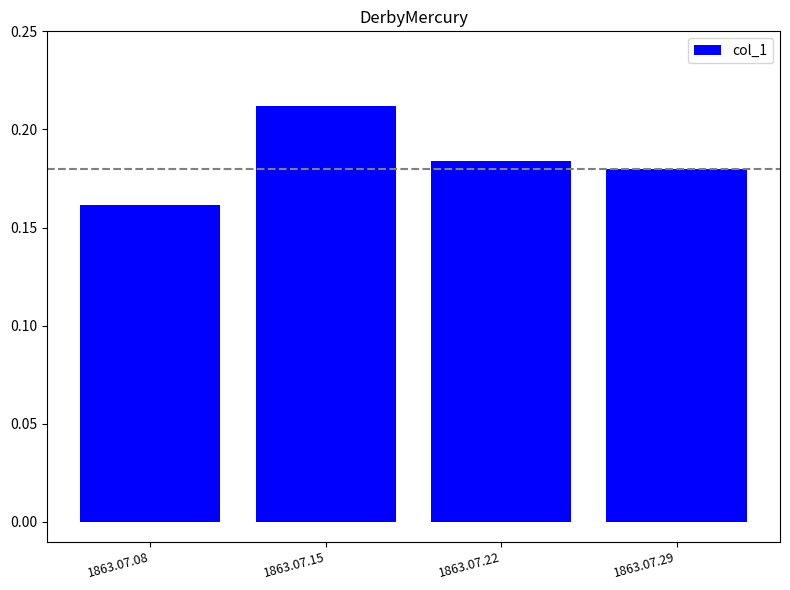

At which label is the value closest to 0?

1863.07.08